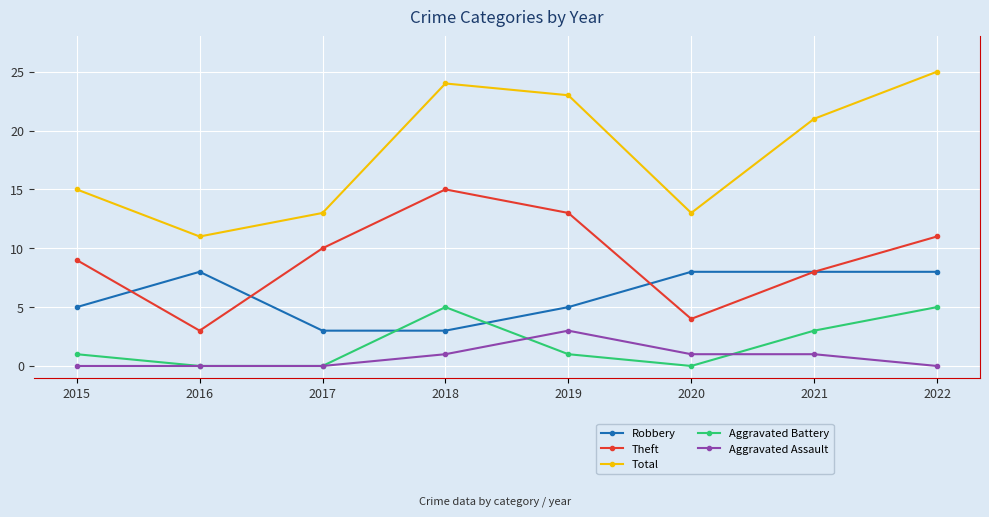

Which series has the largest total across all categories?

Total